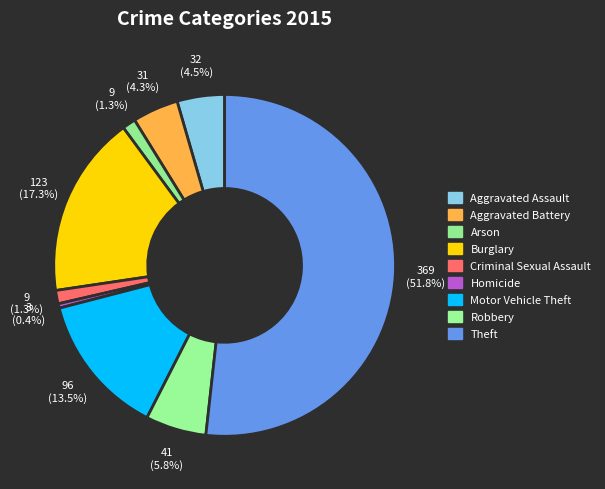

How much of the chart is everything except Burglary?

82.7%